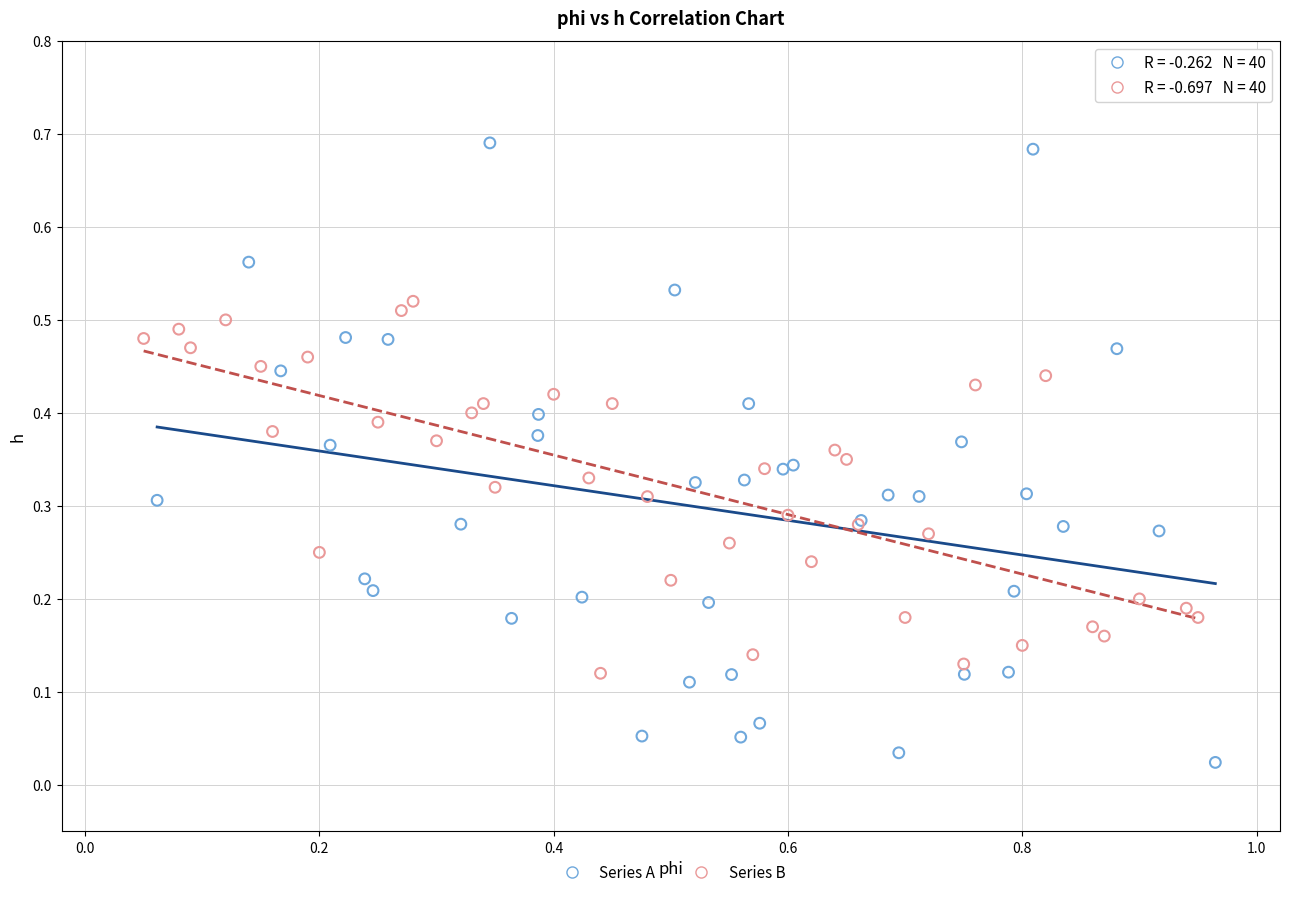

Which series contains the lowest Y value?

Series A